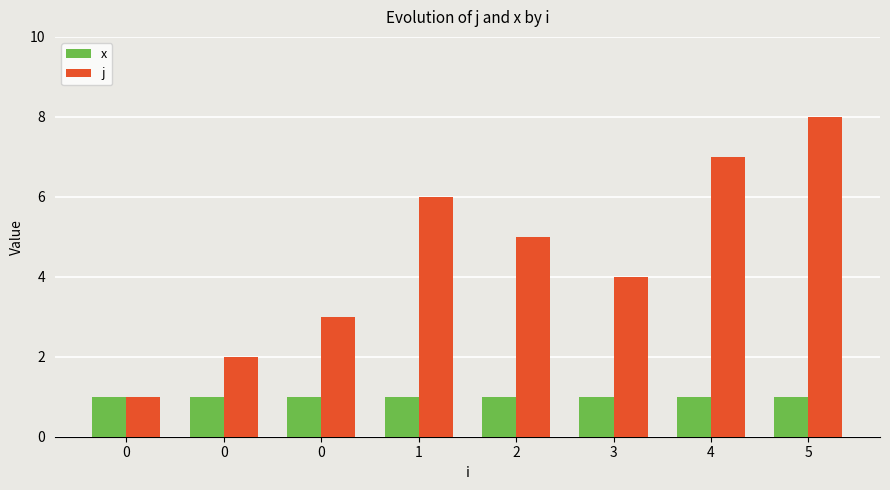

At 4, list the series in order from largest to smallest.

j, x